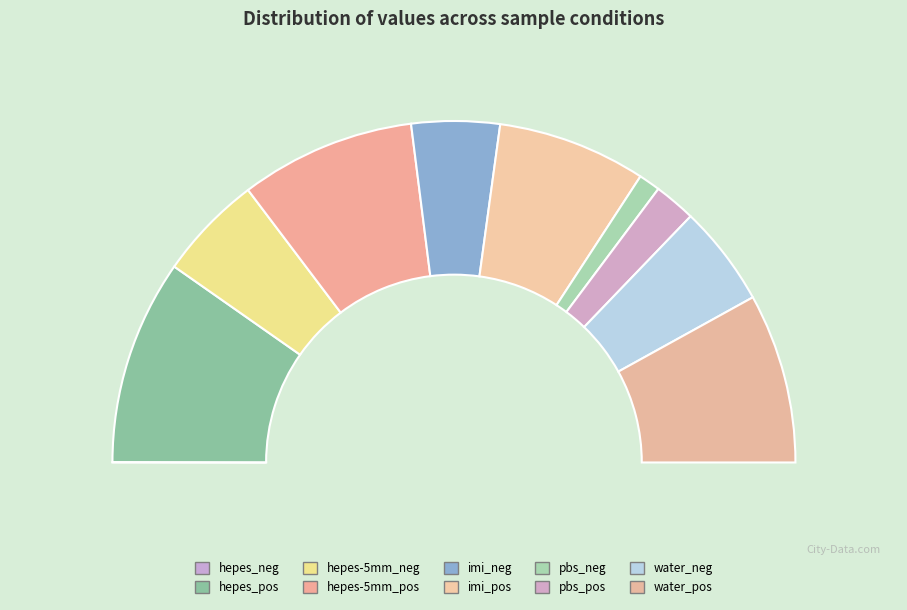

Which slice is the largest?

hepes_pos